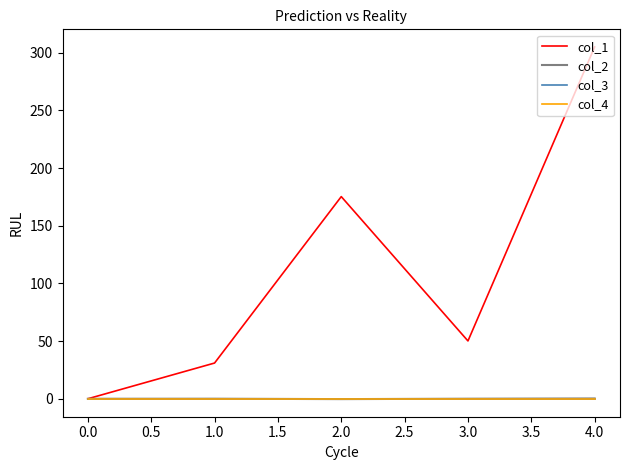

At how many categories does at least one series exceed 226?

1